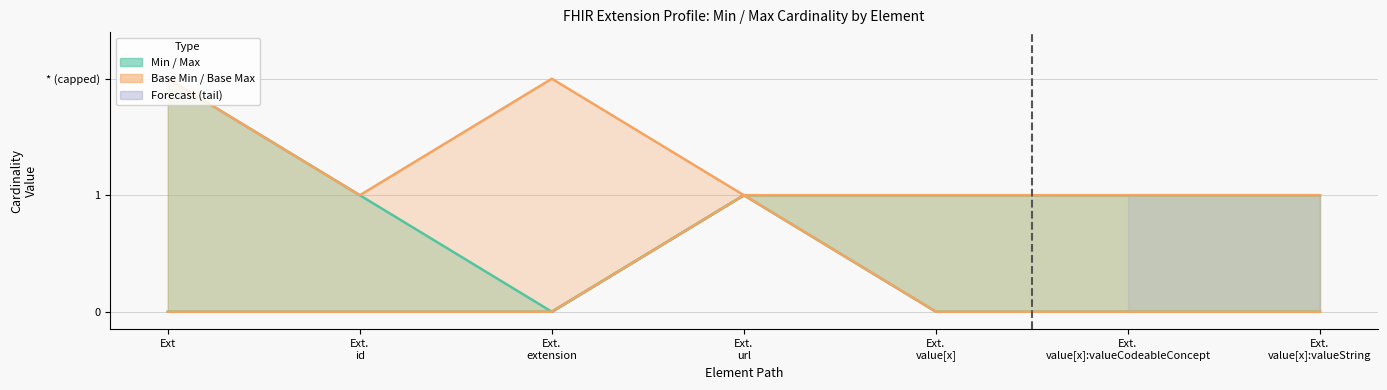

How many Base Max_numeric values are between 1 and 2?

7